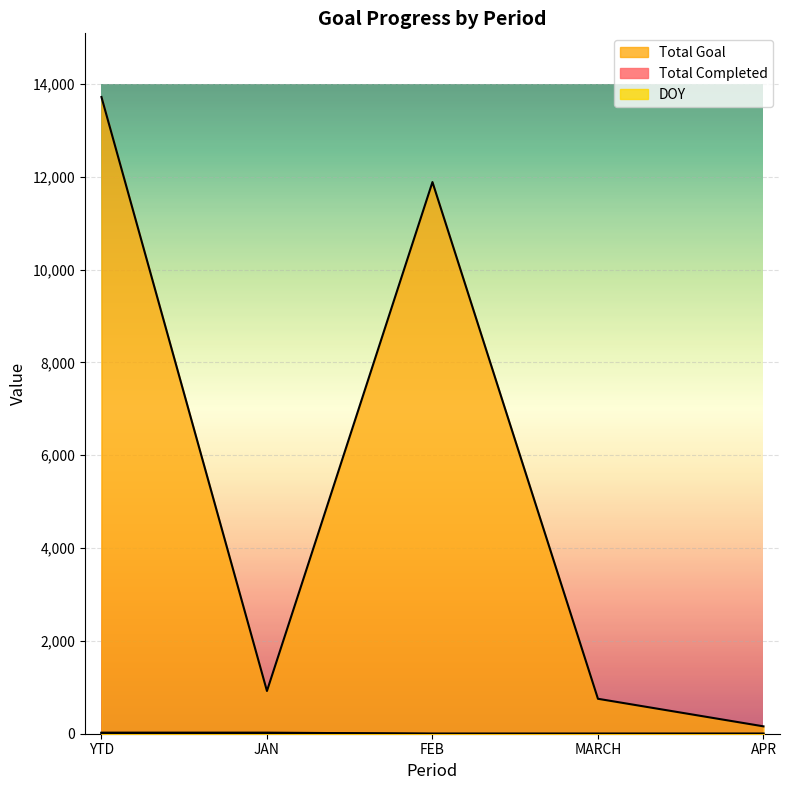

Does the chart display data point markers on the line(s)?

No